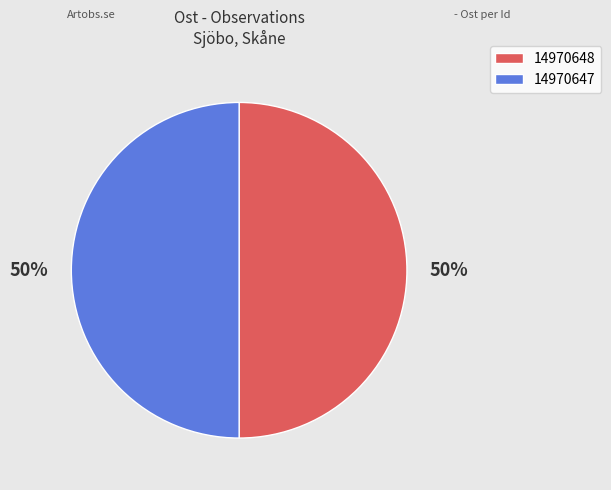

How many segments does this pie chart have?

2